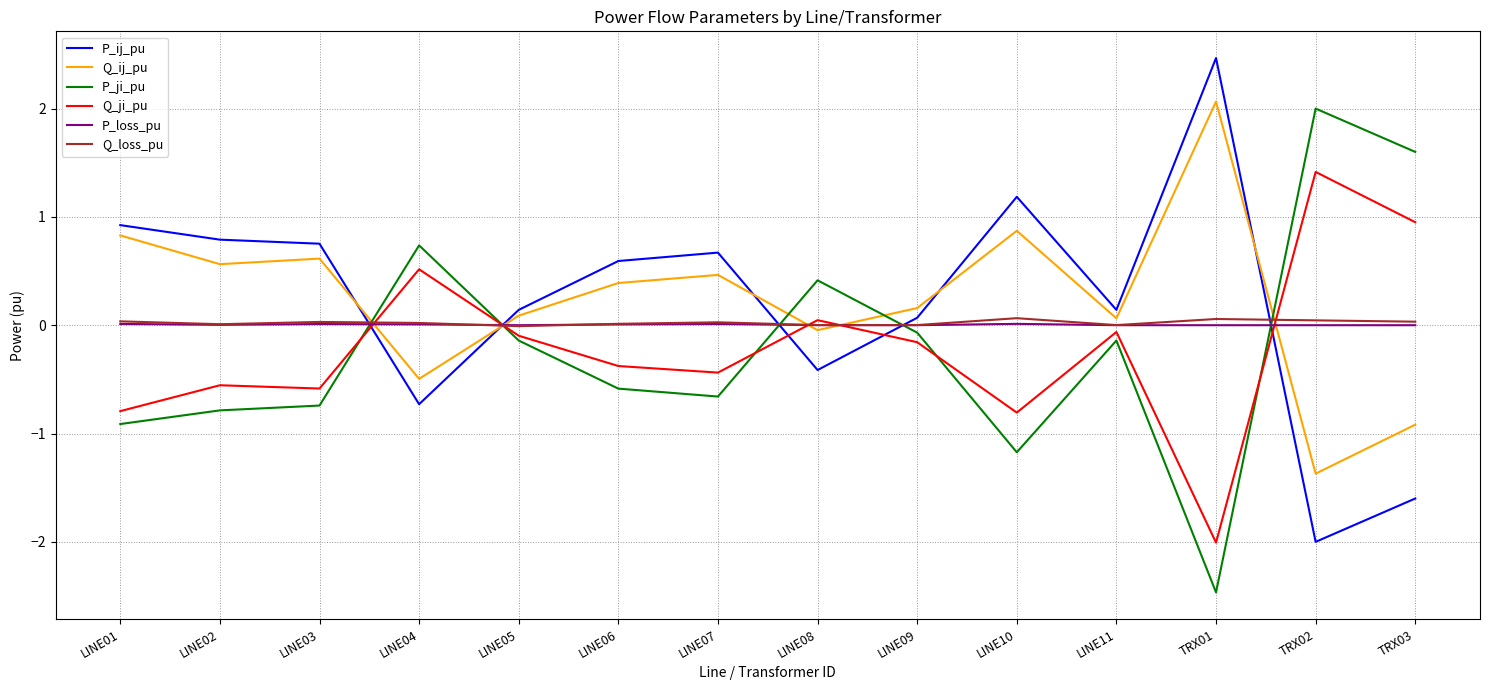

How many lines are shown in the chart?

6